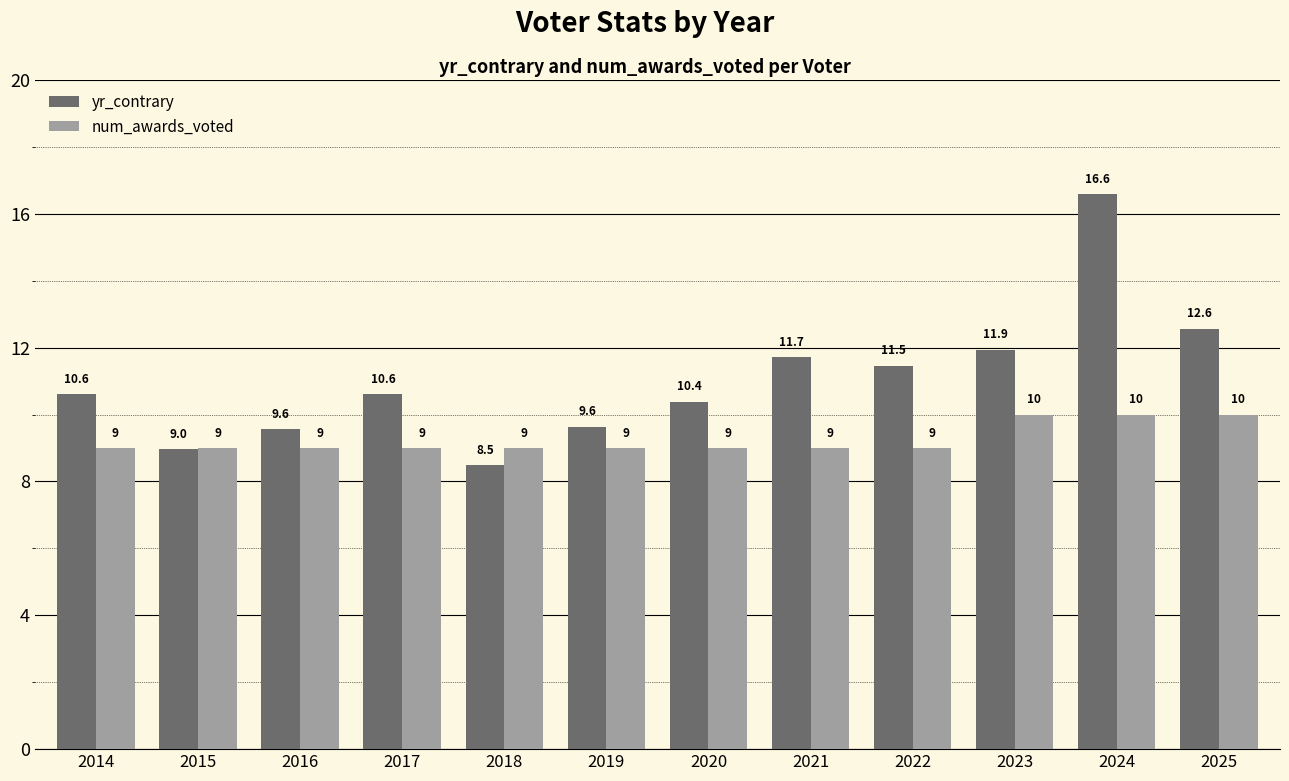

Between 2015 and 2018, which series saw the biggest shift?

yr_contrary